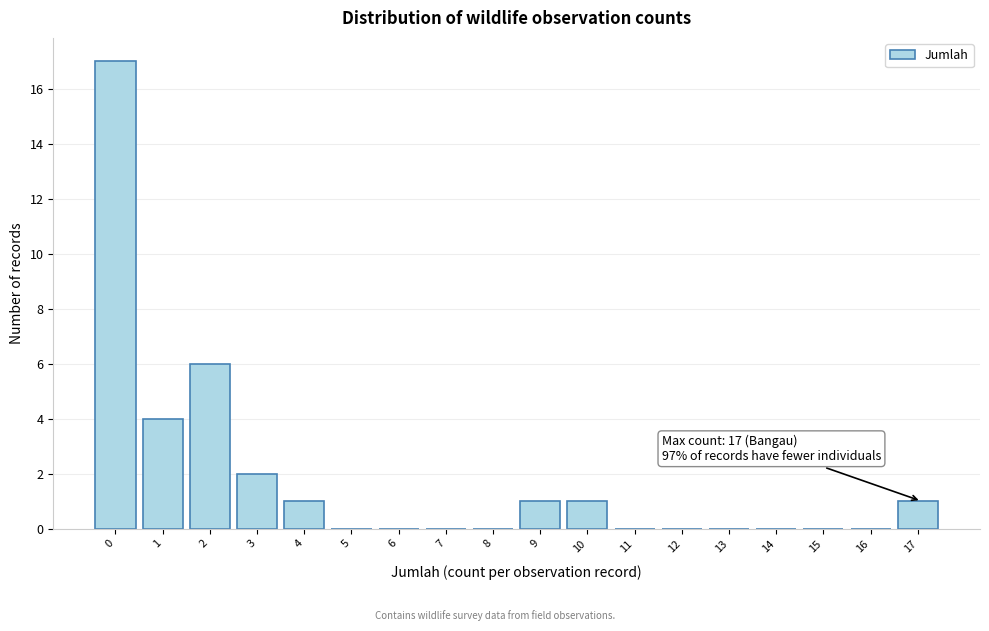

Reading left to right, list all the values displayed in this chart.

0=17	1=4	2=6	3=2	4=1	5=0	6=0	7=0	8=0	9=1	10=1	11=0	12=0	13=0	14=0	15=0	16=0	17=1